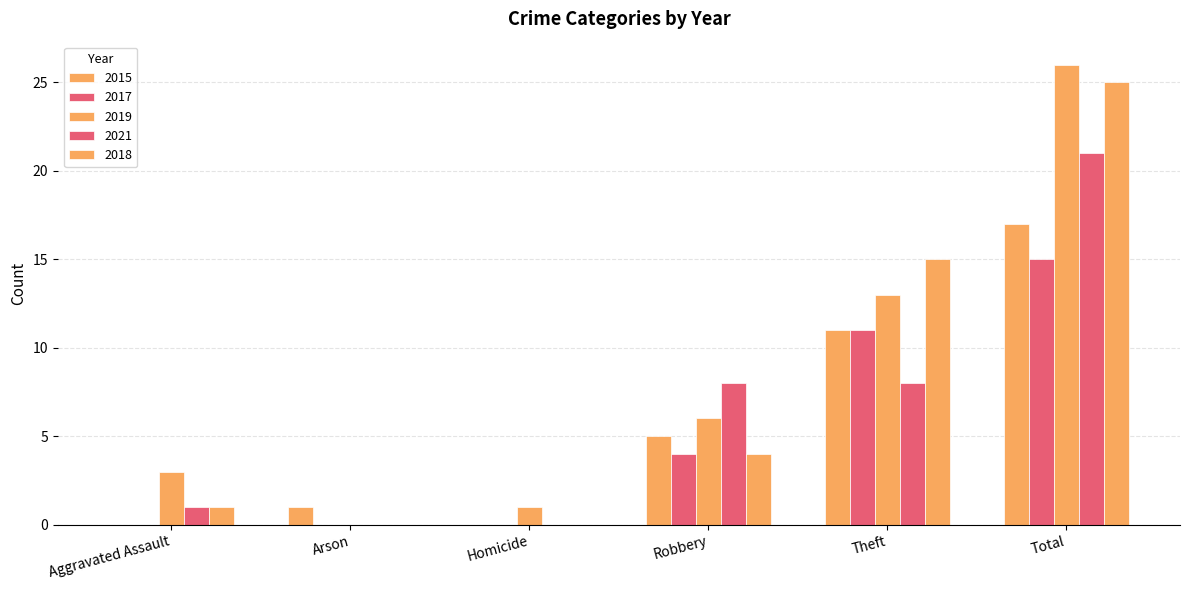

Count the number of categories in the chart.

6